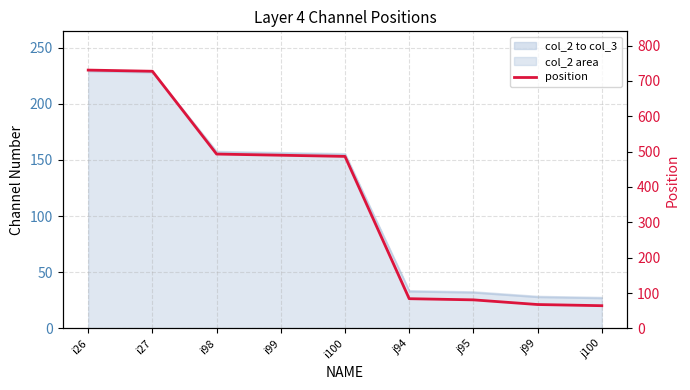

Which label corresponds to the smallest value in the chart?

j100